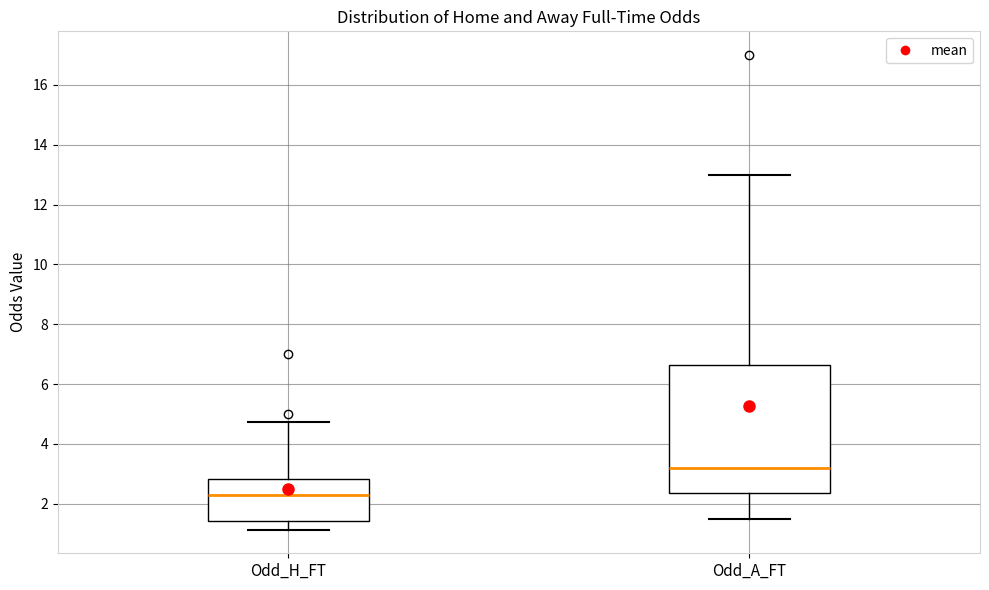

Which box has the highest median line?

Odd_A_FT